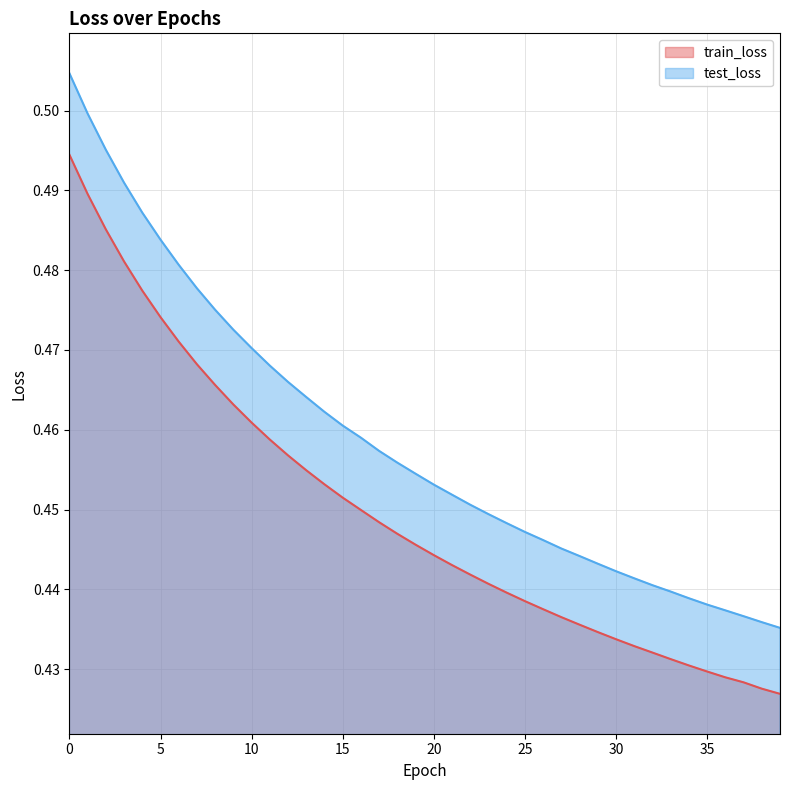

Rank the series by their average value, from lowest to highest.

train_loss, test_loss